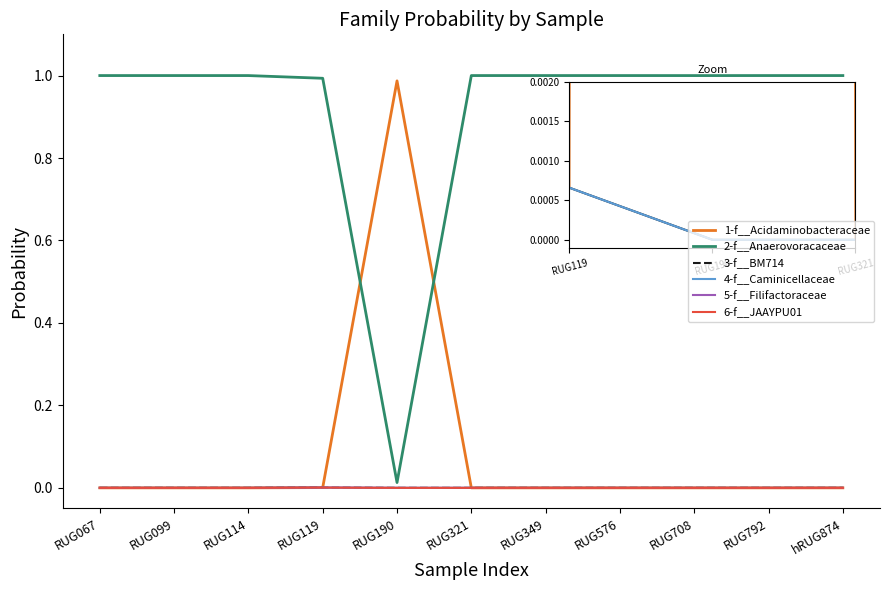

What value does the 2-f__Anaerovoracaceae series have at RUG119?

1.0